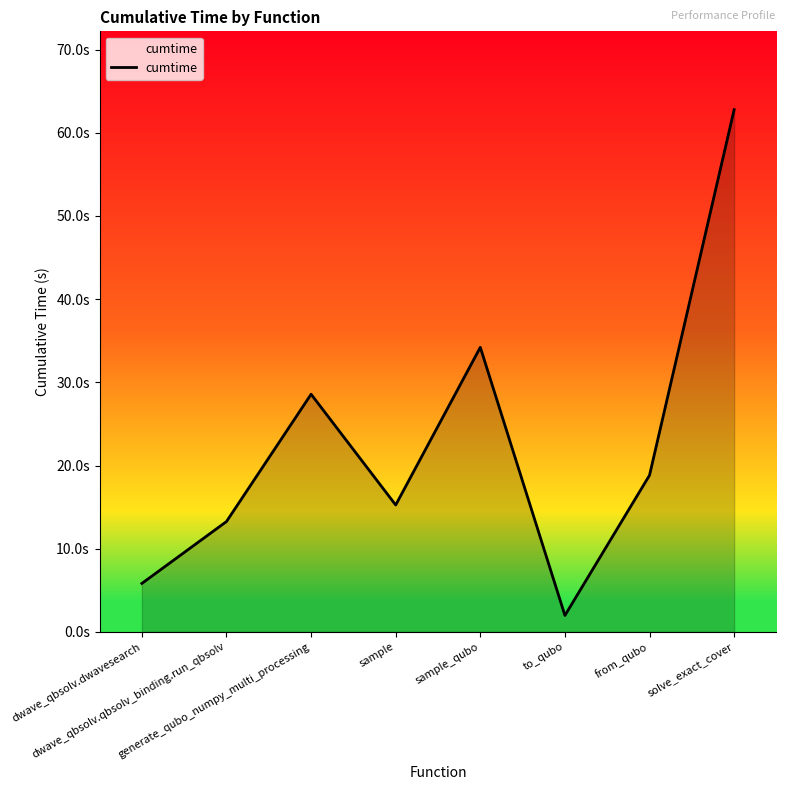

Does the chart display data point markers on the line(s)?

No